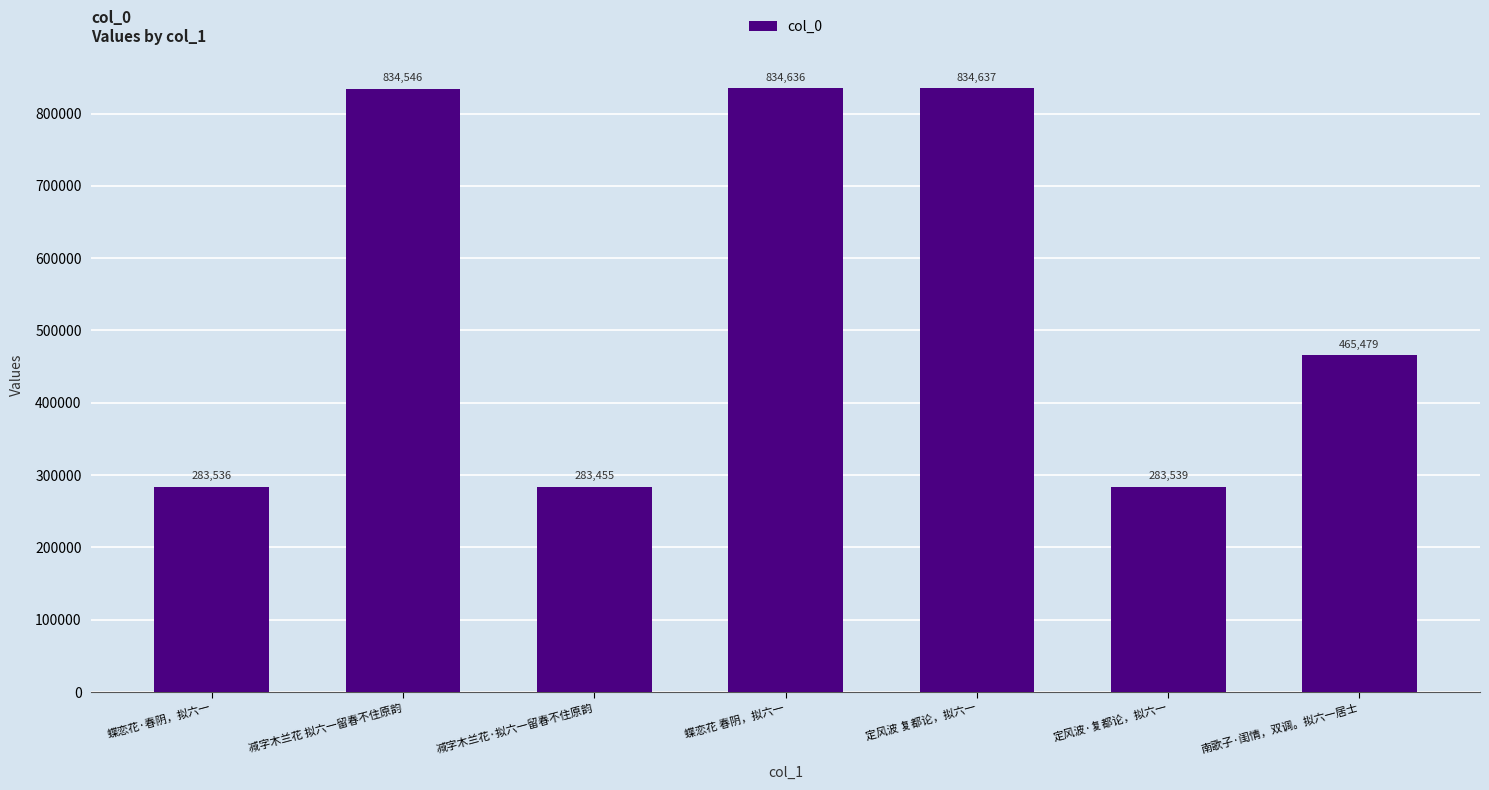

How many values are below 465479?

3